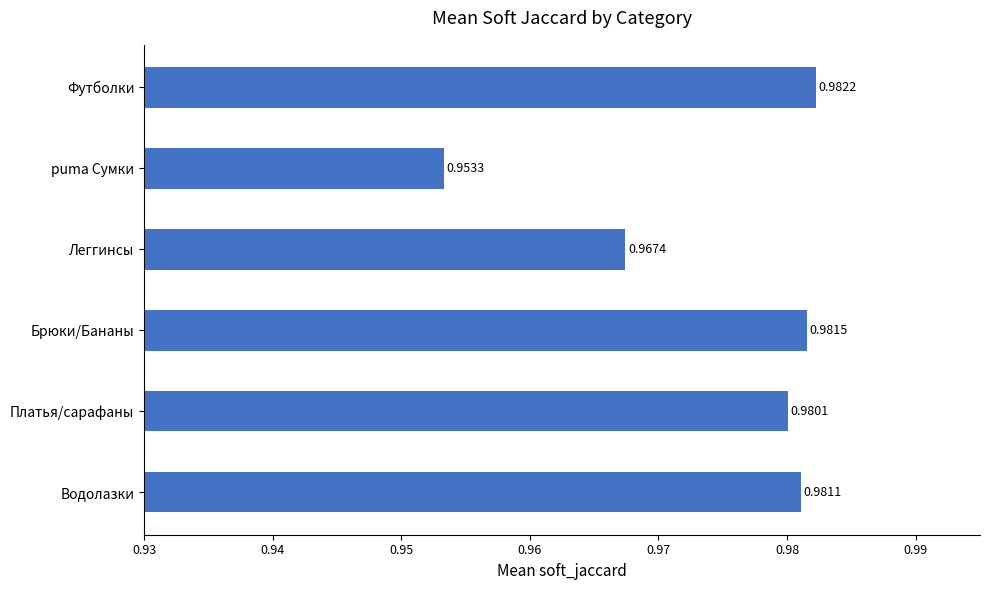

Rank the categories by value from lowest to highest.

puma Сумки, Леггинсы, Платья/сарафаны, Водолазки, Брюки/Бананы, Футболки